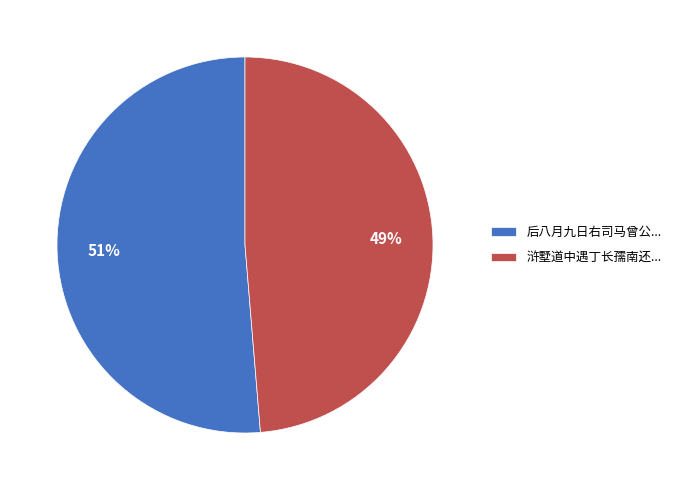

How many slices are in this pie chart?

2